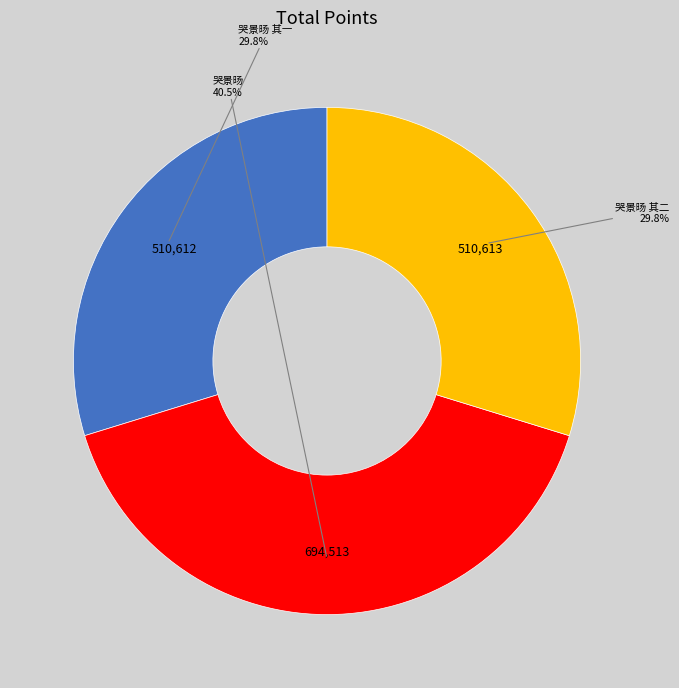

Is there any slice that represents more than half of the pie?

No